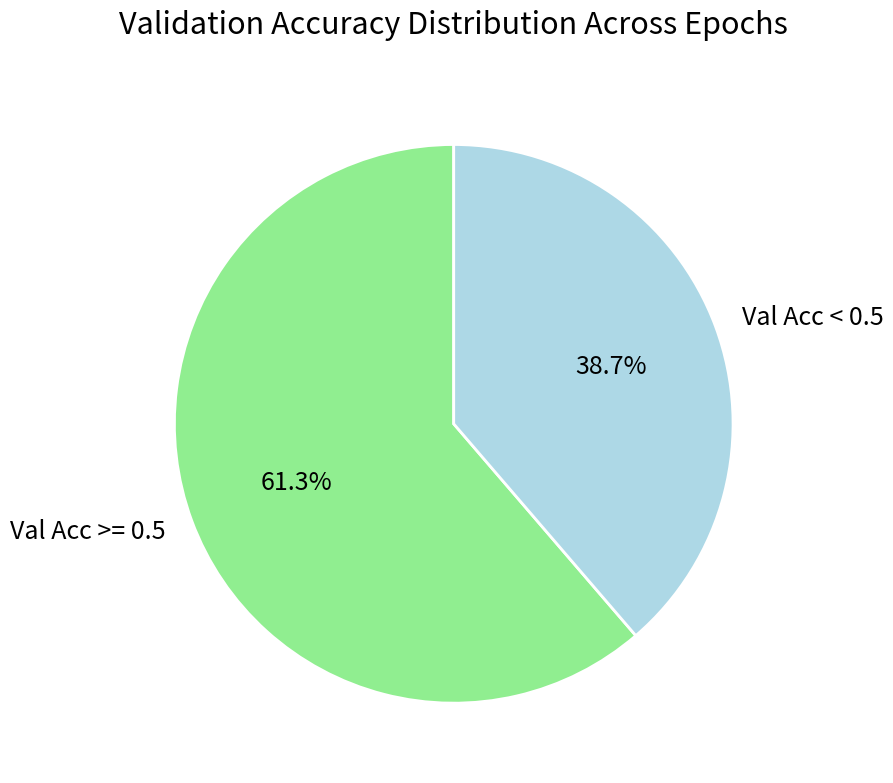

Which category has the biggest portion of the pie?

Val Acc >= 0.5